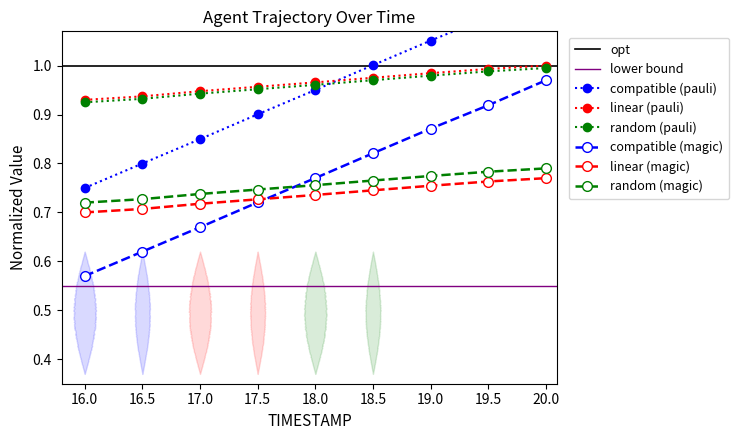

Is this an area chart (filled region under the line)?

No